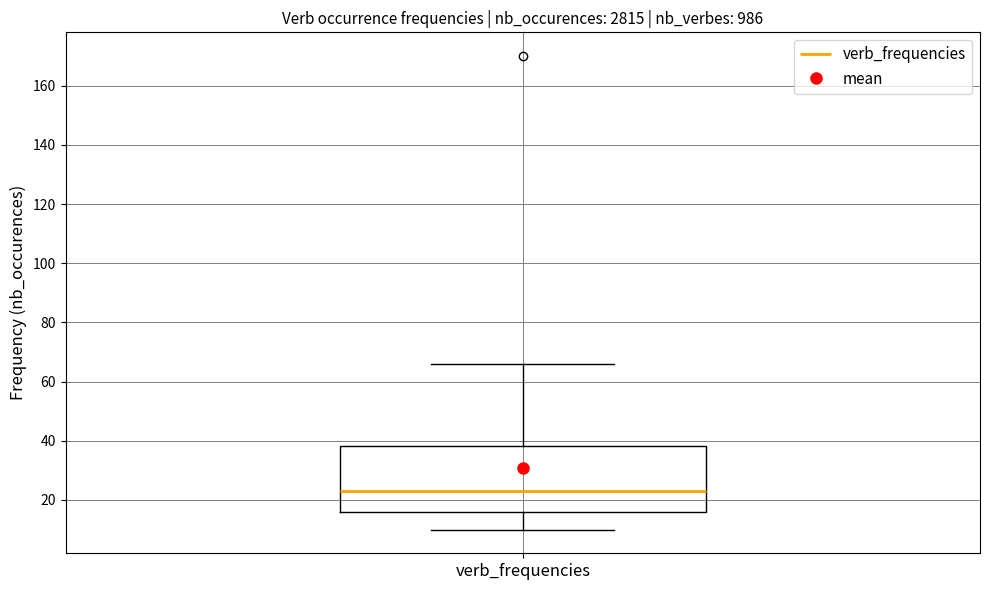

Read this box plot against the y-axis: the position of the median line, the range covered by the box, and the ends of both whiskers. The values are not printed on the chart, so give them approximately, as read against the axis.

median 24, box 16 to 38, whiskers 10 to 66